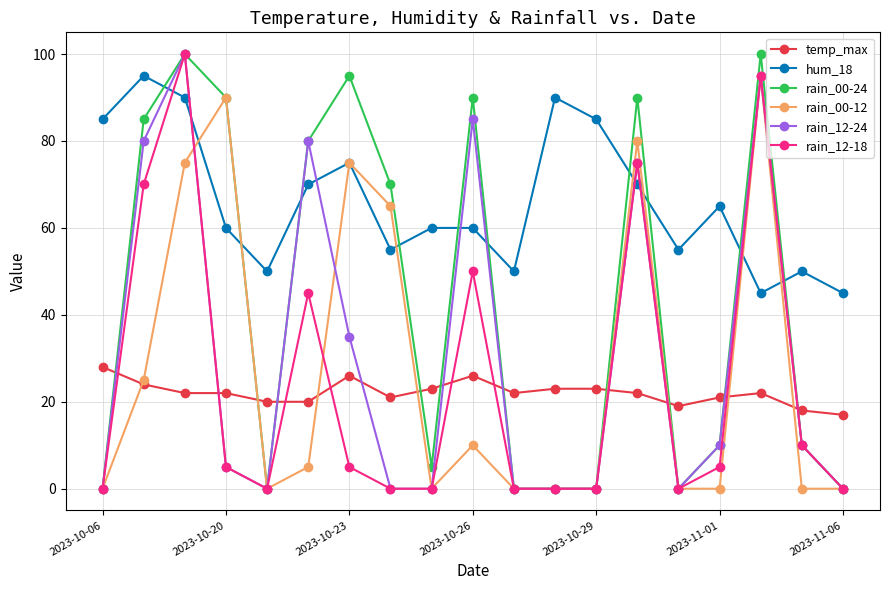

How many intersections are there between rain_12-18 and temp_max?

10